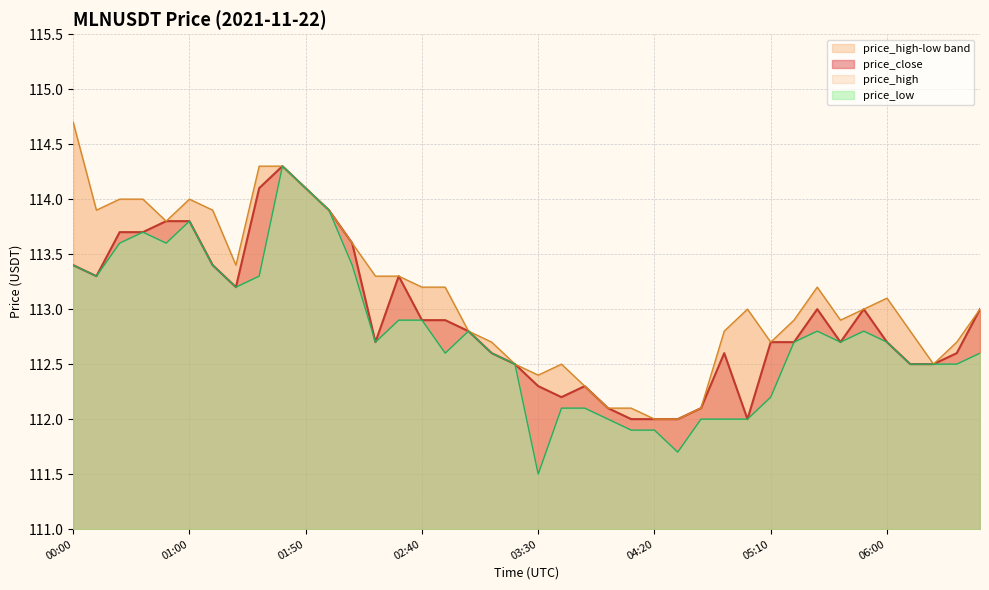

Where does the price_low series first go above 112?

00:00